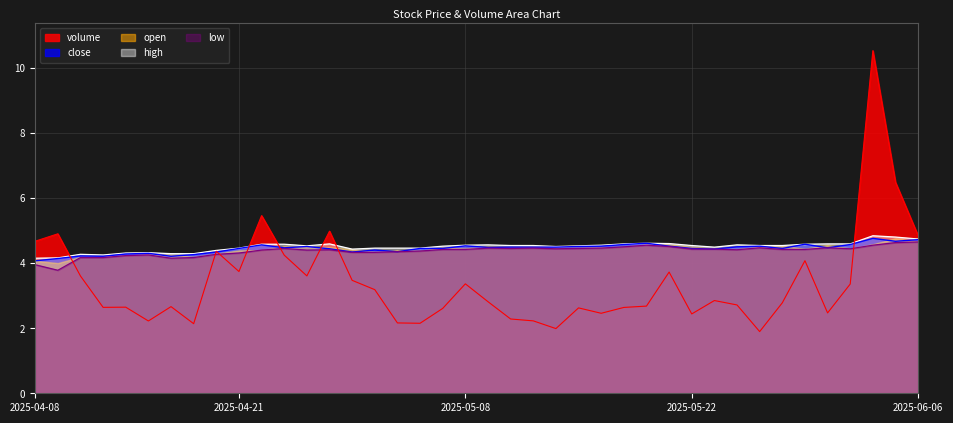

What is the label of the 22nd point from the right?

2025-05-07